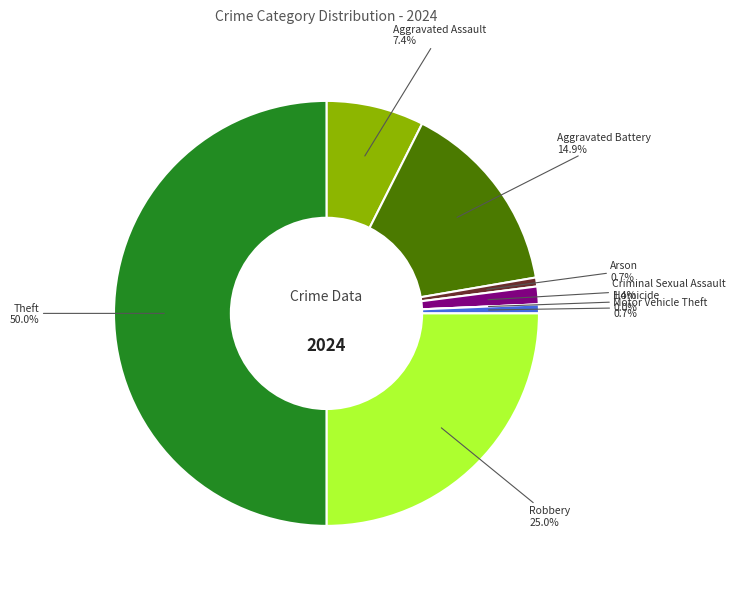

What is the largest slice in the pie chart?

Theft